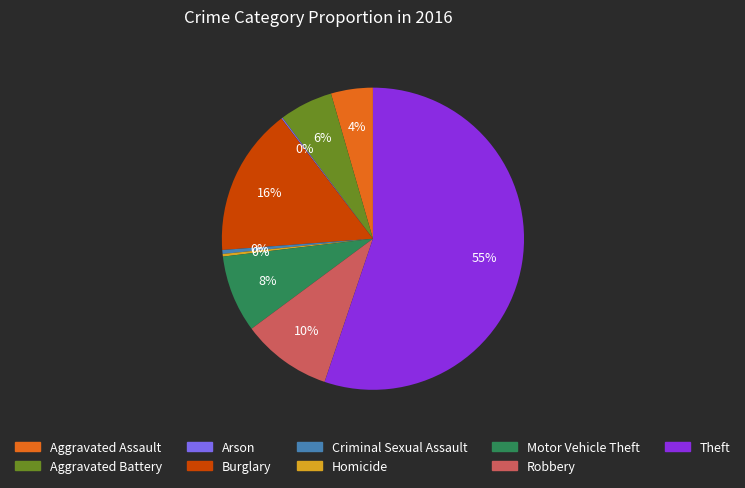

True or false: Theft accounts for 63% of the total.

False